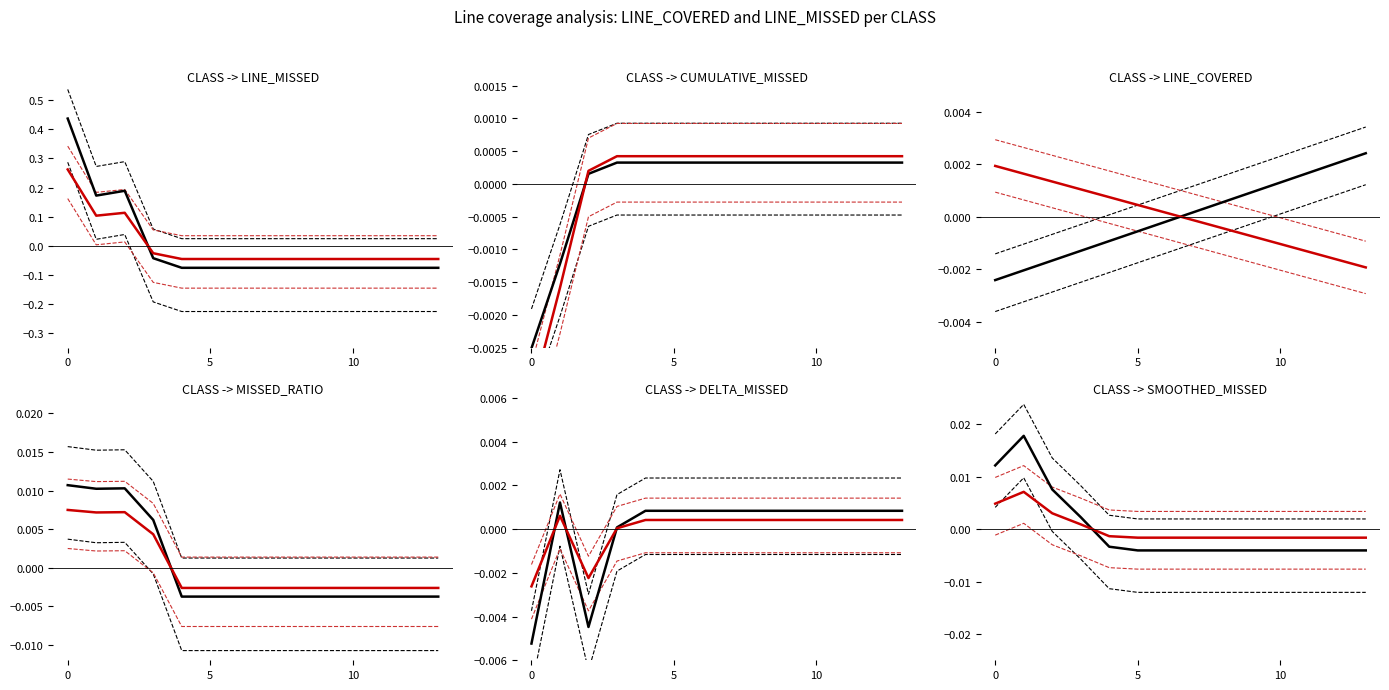

Which series has the largest total across all categories?

LINE_COVERED